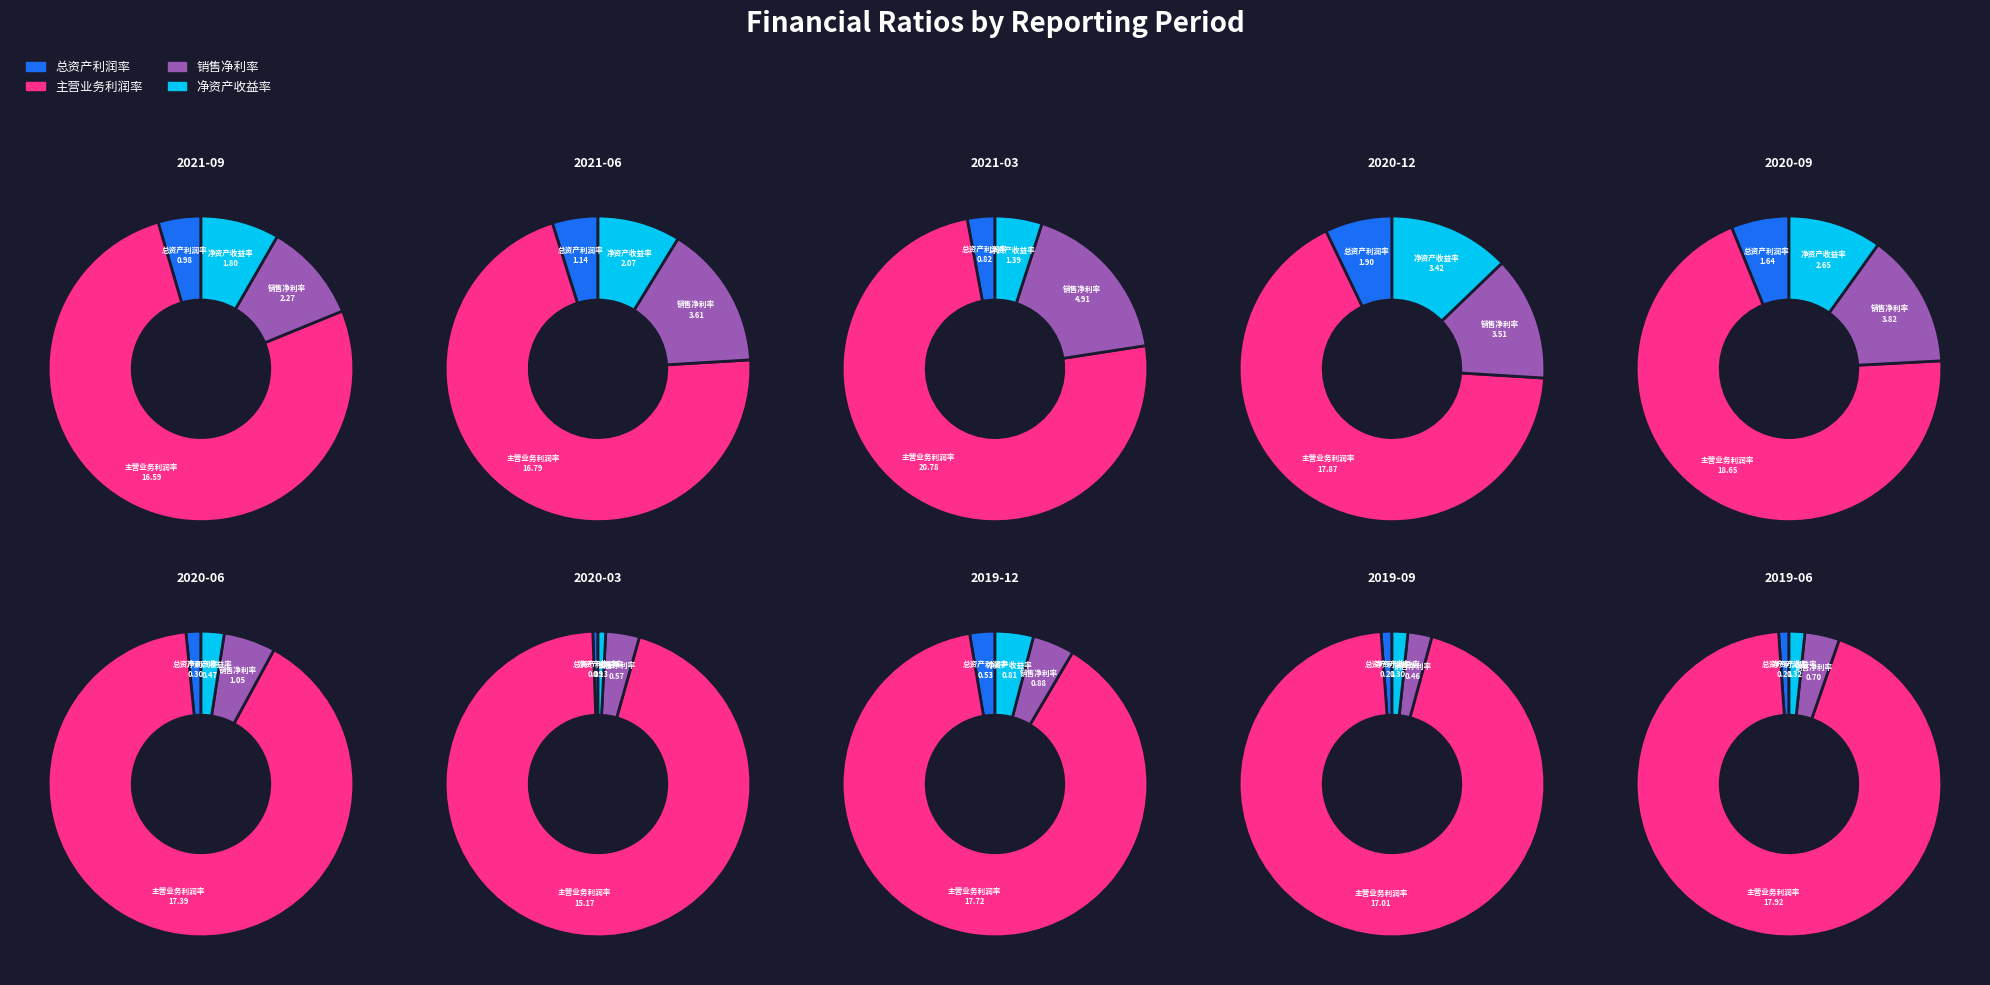

To the nearest percent, what portion does 2020-03 represent?

9%